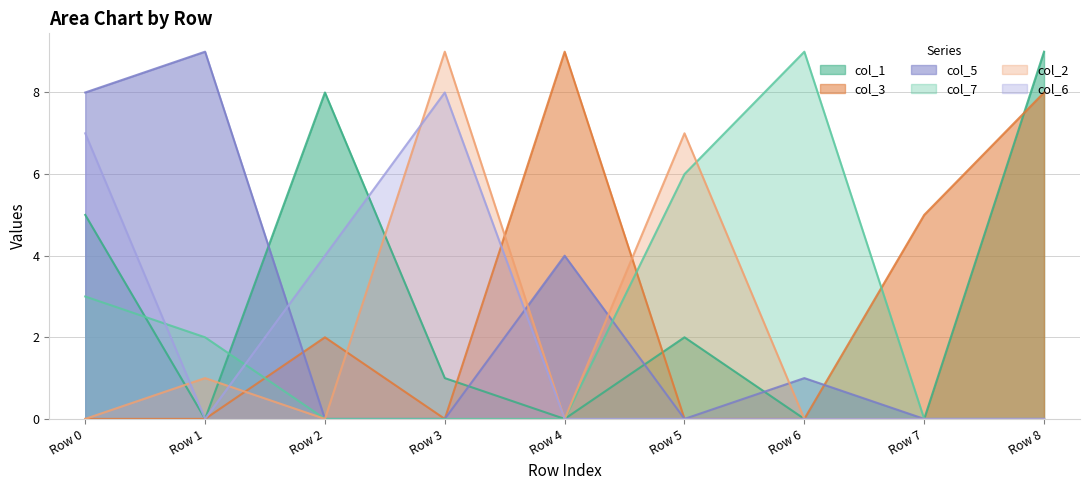

At Row 6, list the series in order from largest to smallest.

col_7, col_5, col_1, col_3, col_2, col_6